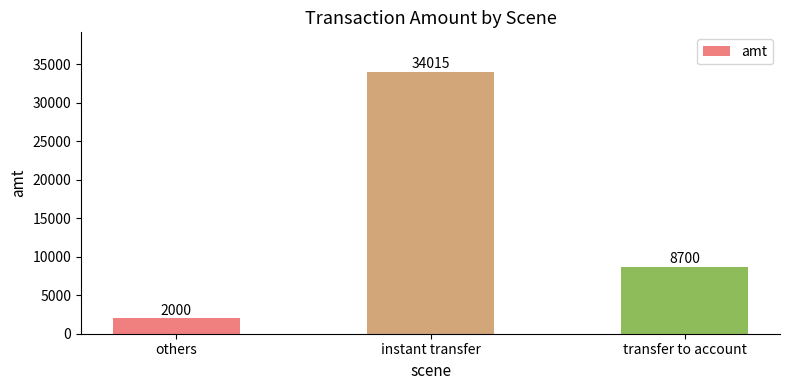

True or false: the data shows 11484 at instant transfer.

False